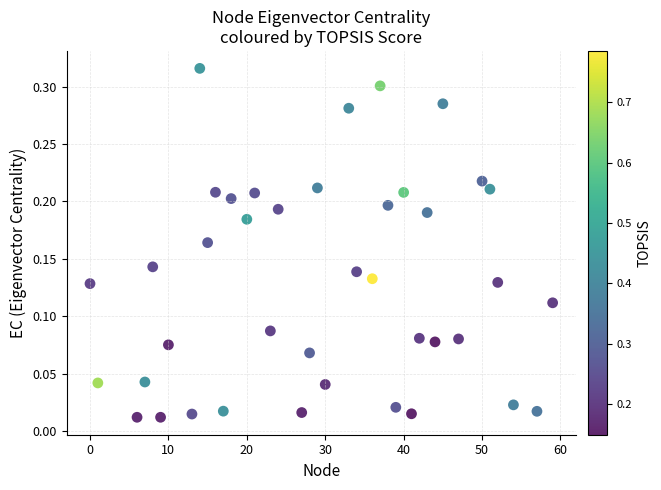

What is the range of X values (max minus min)?

59.0